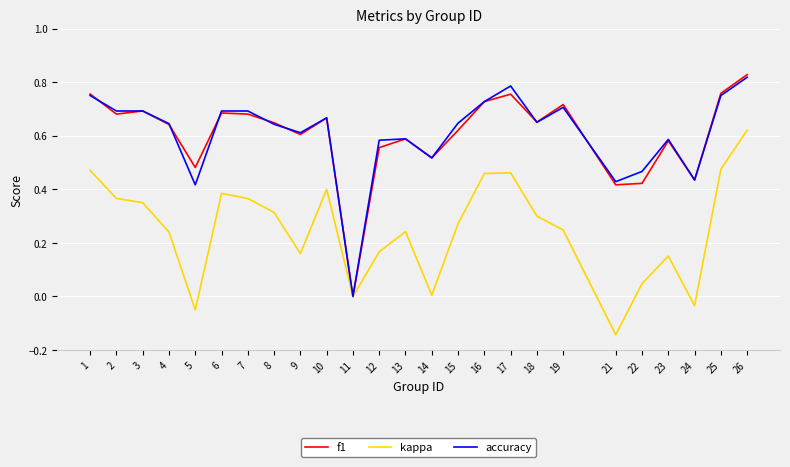

What is the sum of all f1 values?

15.1